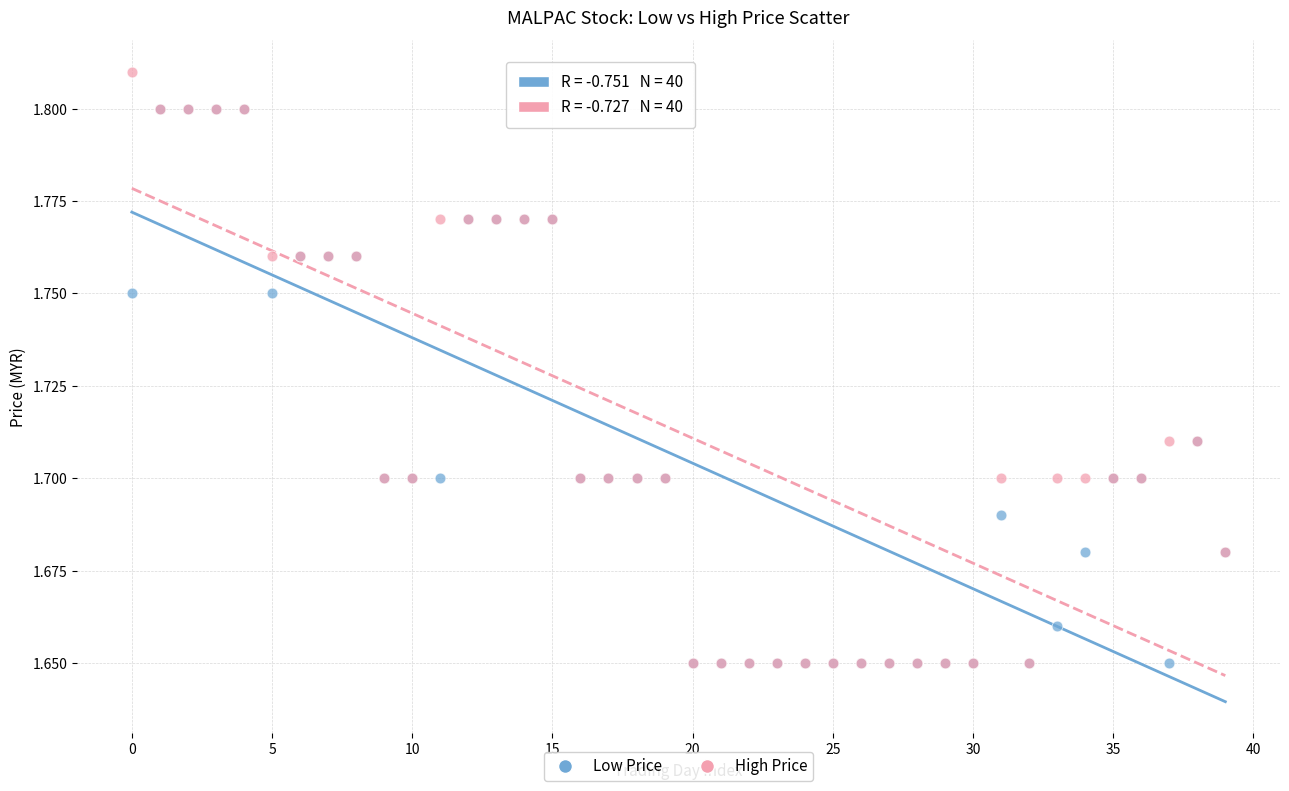

What are all the series names shown in the legend?

Low Price, High Price